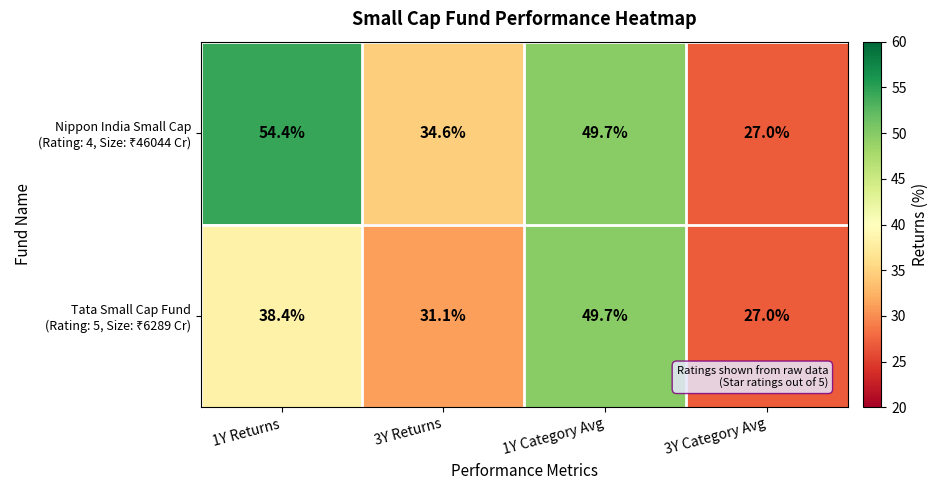

What is the spread (max minus min) of values at 3Y Returns?

3.5